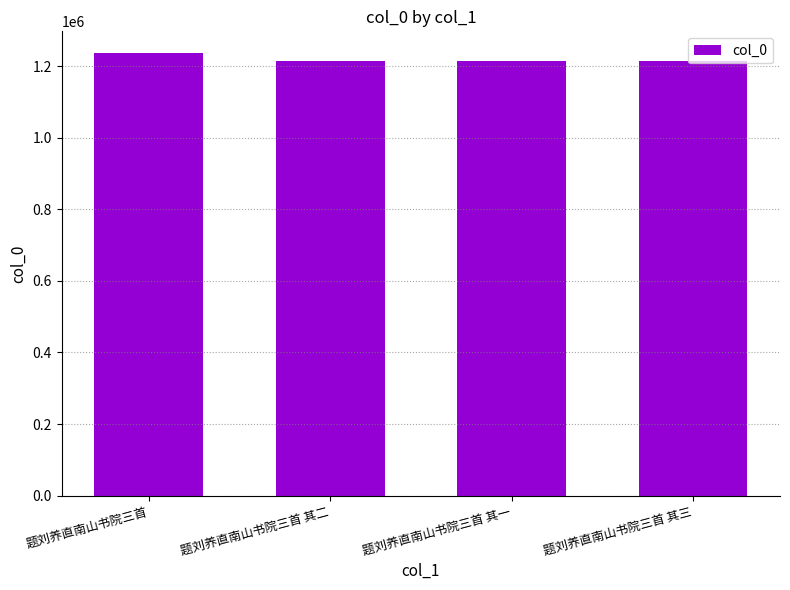

Read the value at 题刘养直南山书院三首 其一, to the nearest 100.

1214800